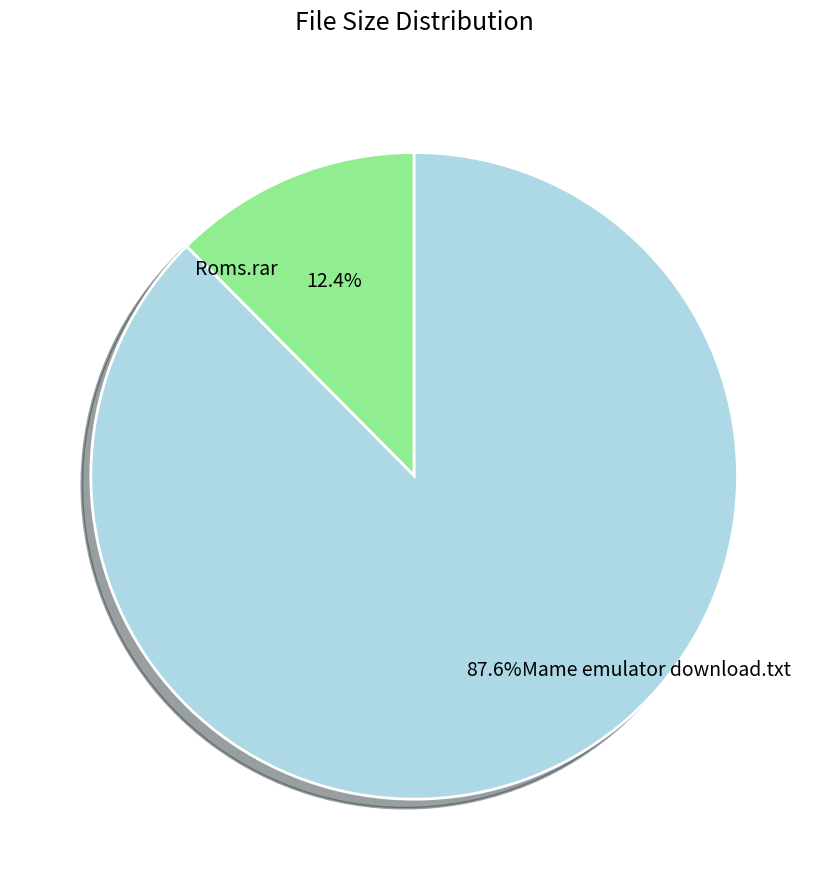

Count the number of slices in the pie.

2